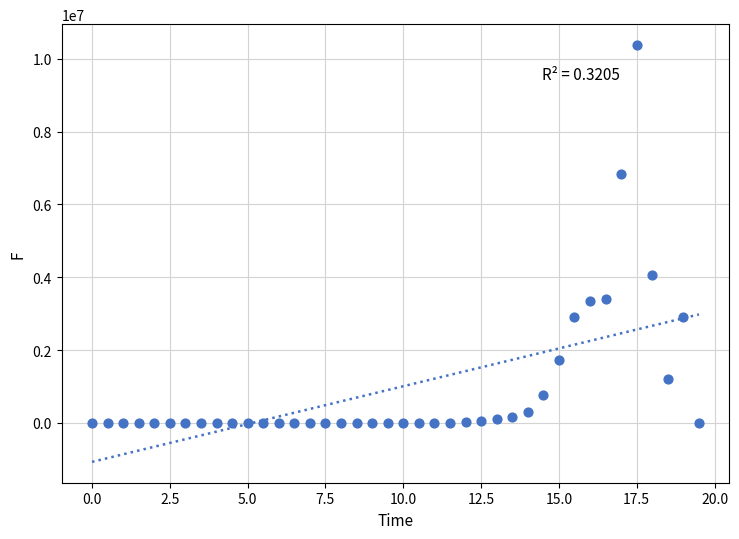

What Y value in the scatter plot is closest to 5189460?

4063644.9